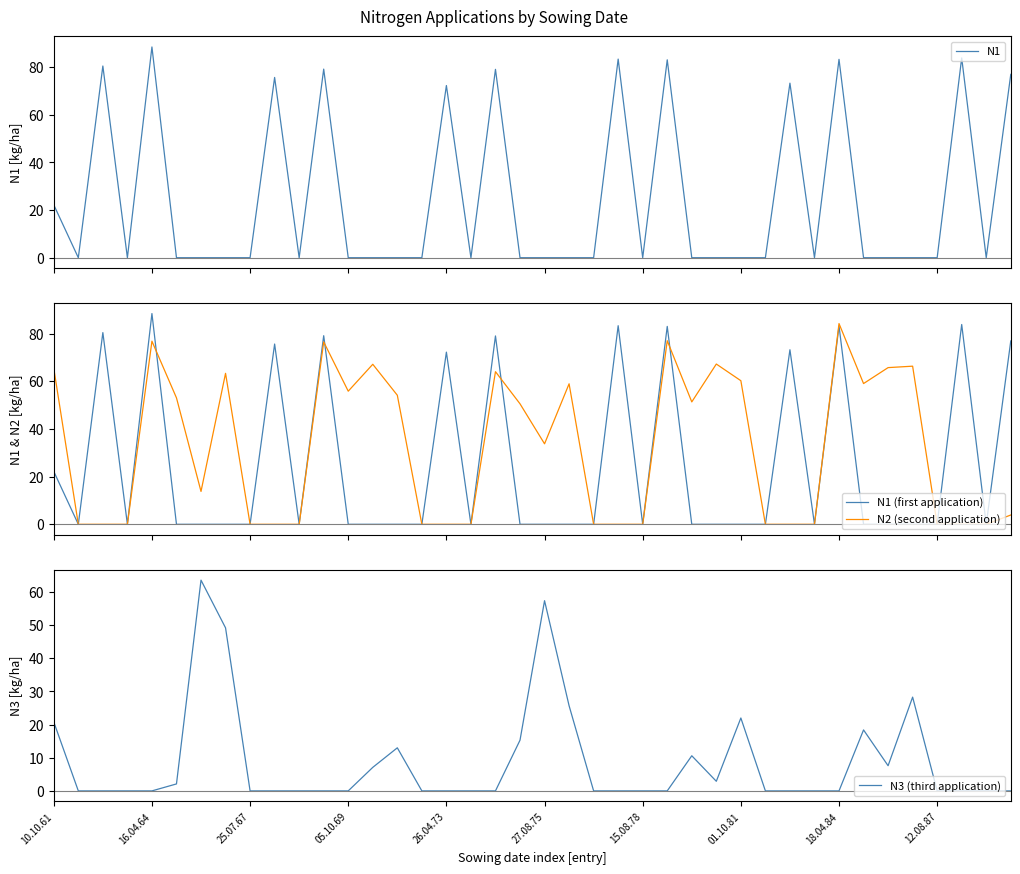

Rank the series by their maximum value, from lowest to highest.

N3 (third application), N2 (second application), N1, N1 (first application)